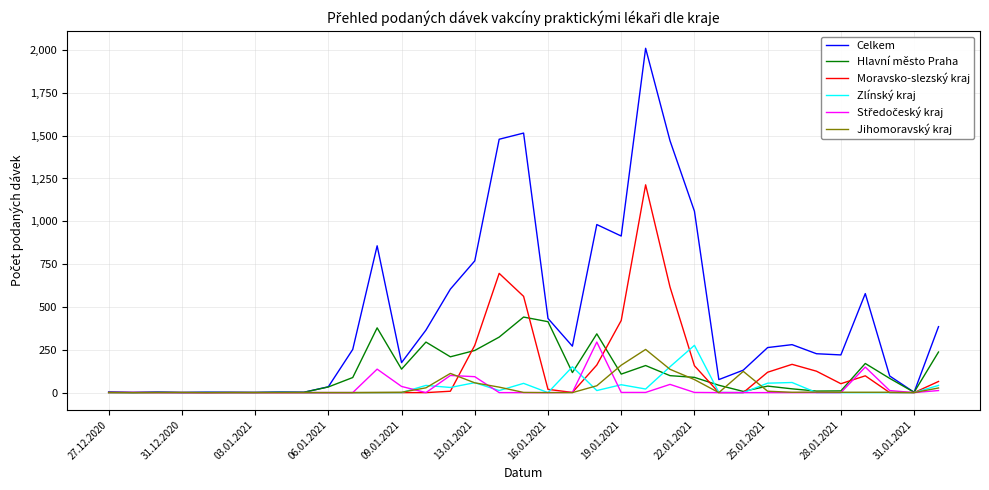

Which series has the largest total across all categories?

Celkem